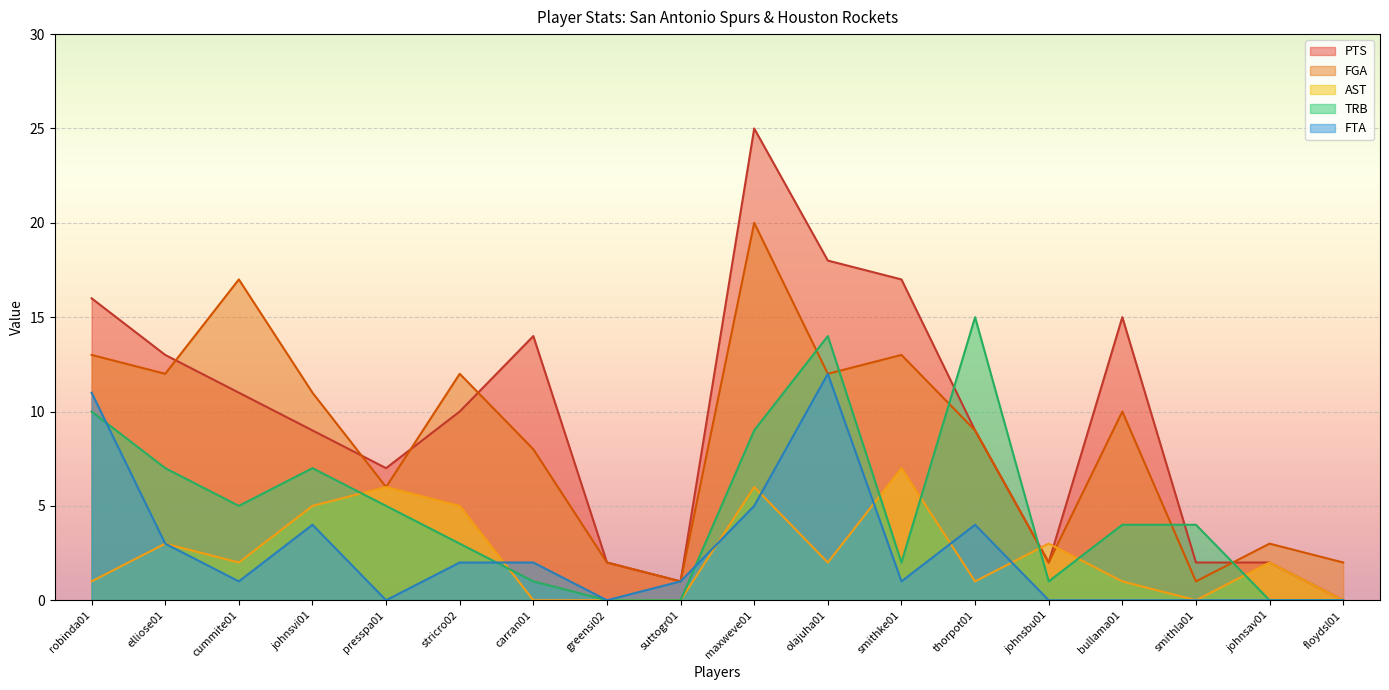

Which series has the largest total across all categories?

PTS